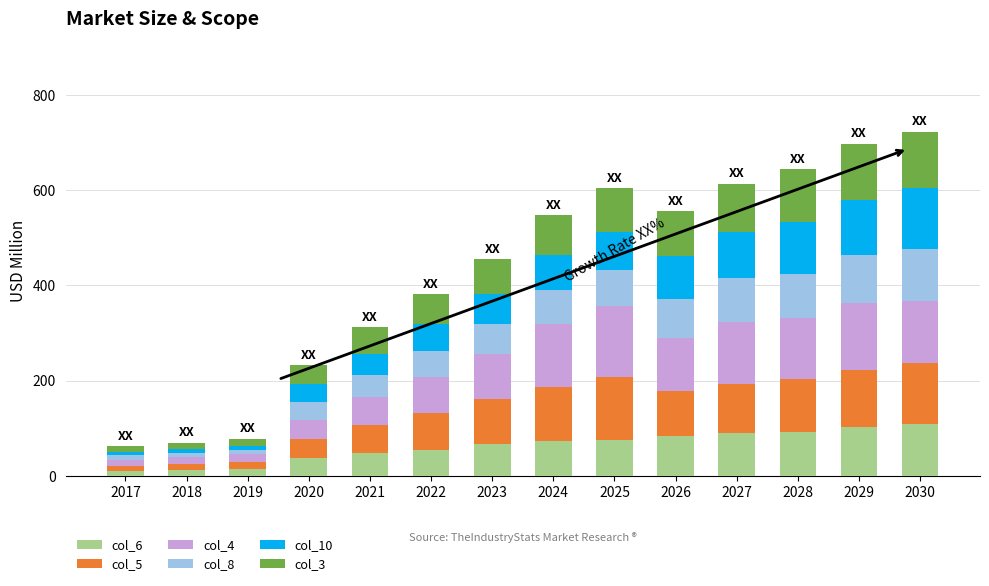

Is it true that col_6 equals 18 at 2025?

False